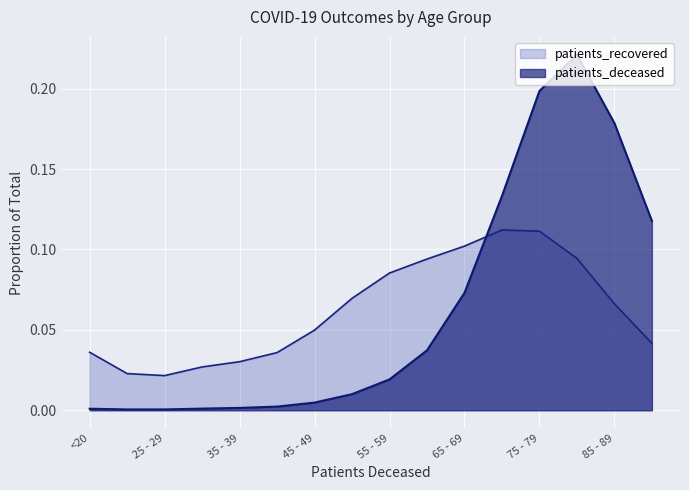

What is the label of the 1st point from the right?

>90